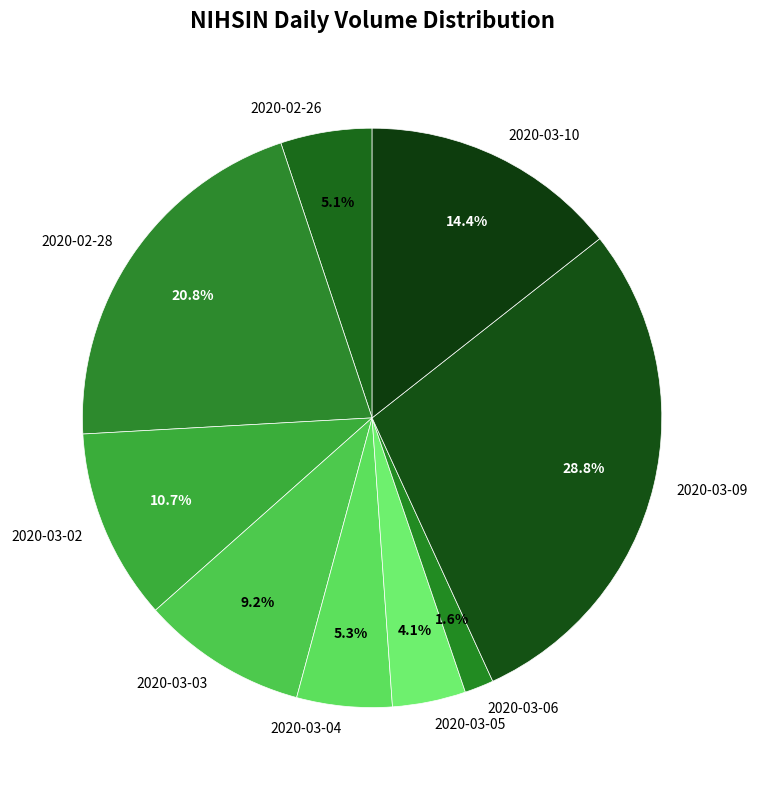

Does 2020-03-03 account for over 50% of the chart?

No